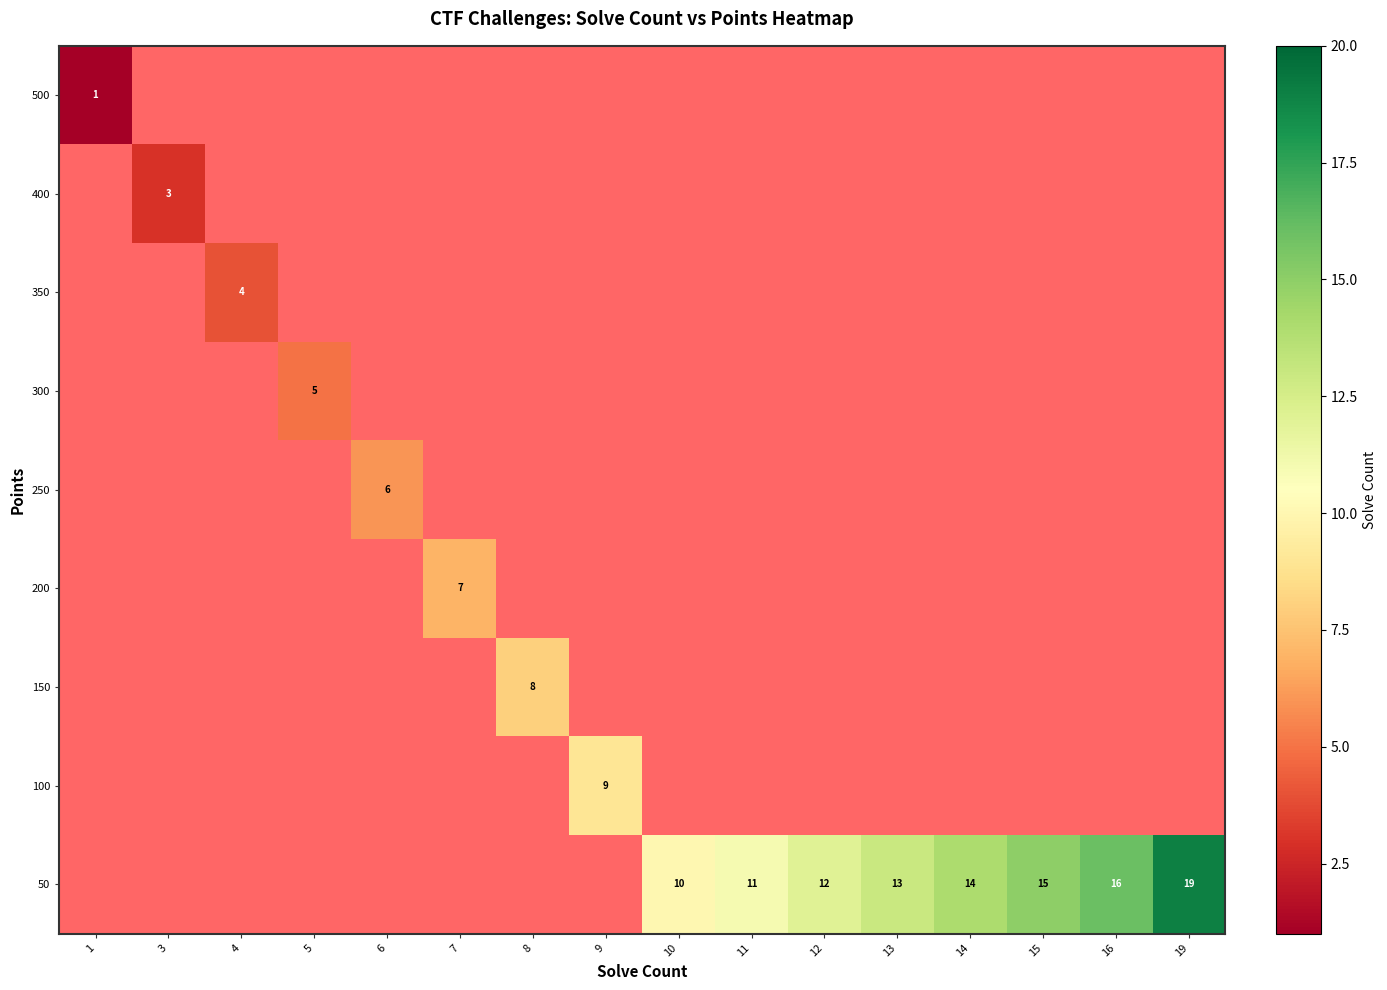

How many positive values does the row_3 series have?

1